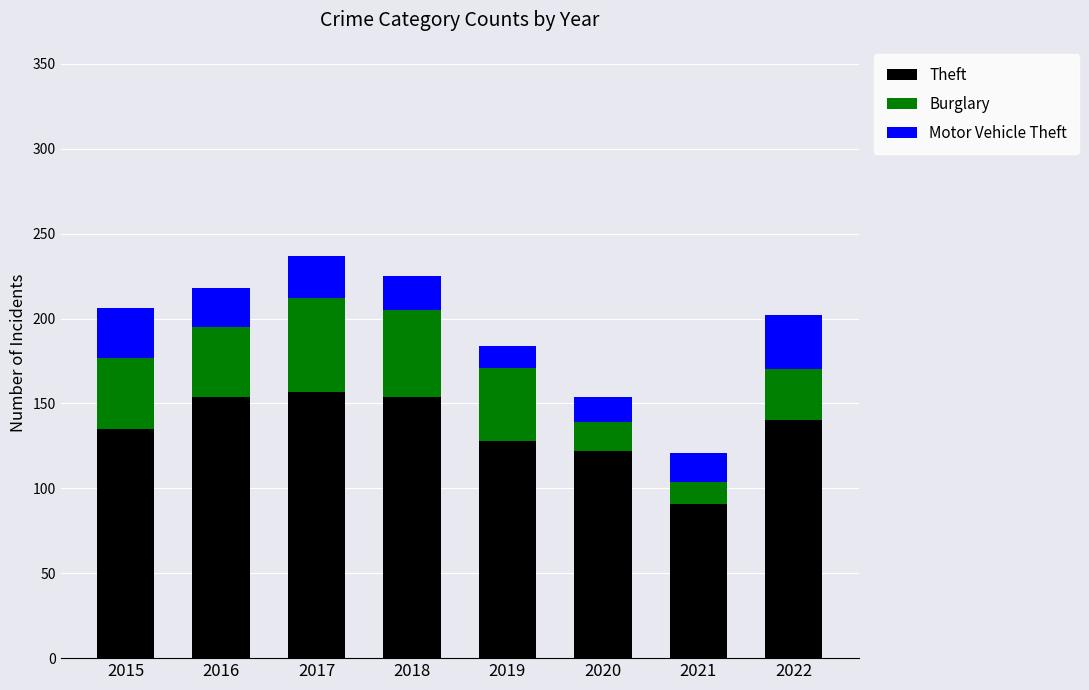

The value of Theft at 2016 is 154. True or false?

True